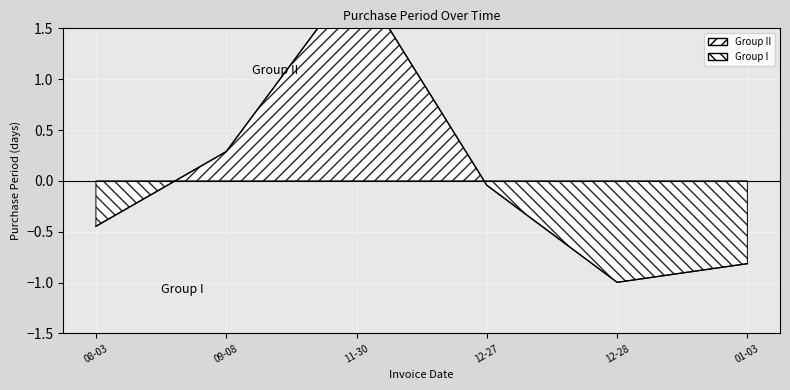

What is the greatest value displayed?

2.0